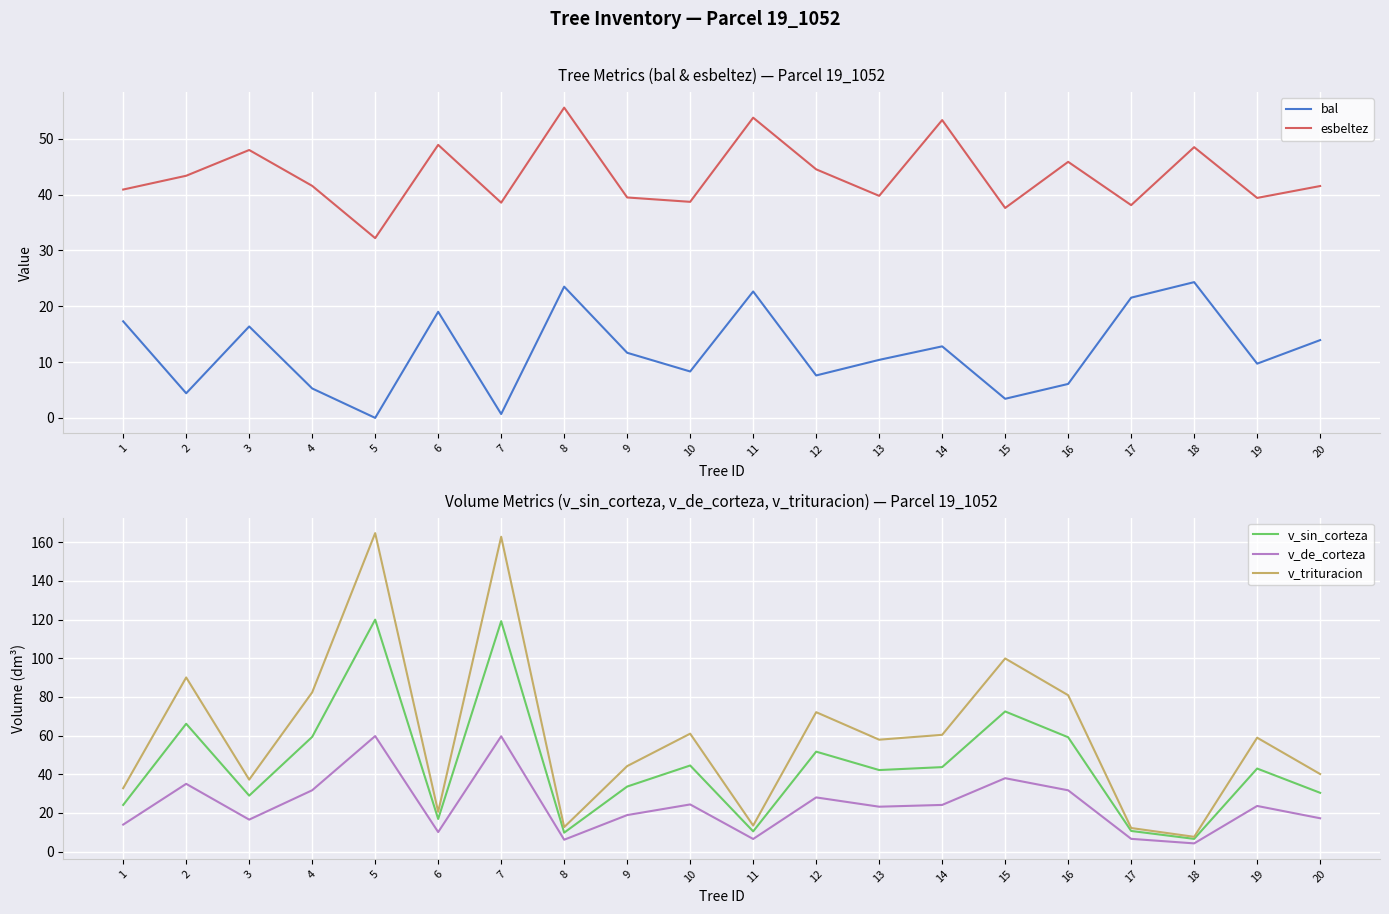

How many values in the bal series exceed 11?

10